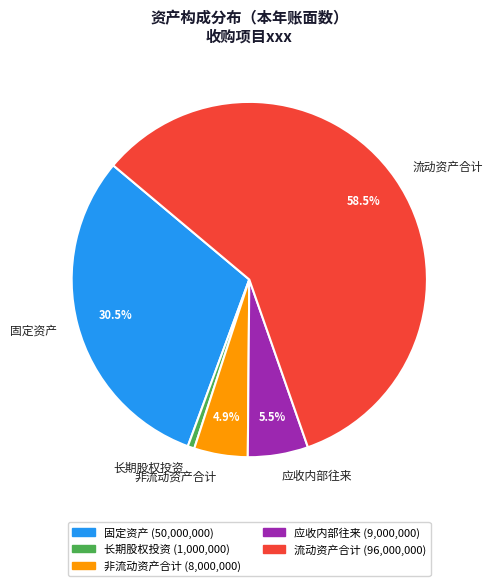

Combined, what portion of the pie is 流动资产合计 and 非流动资产合计?

63.4%